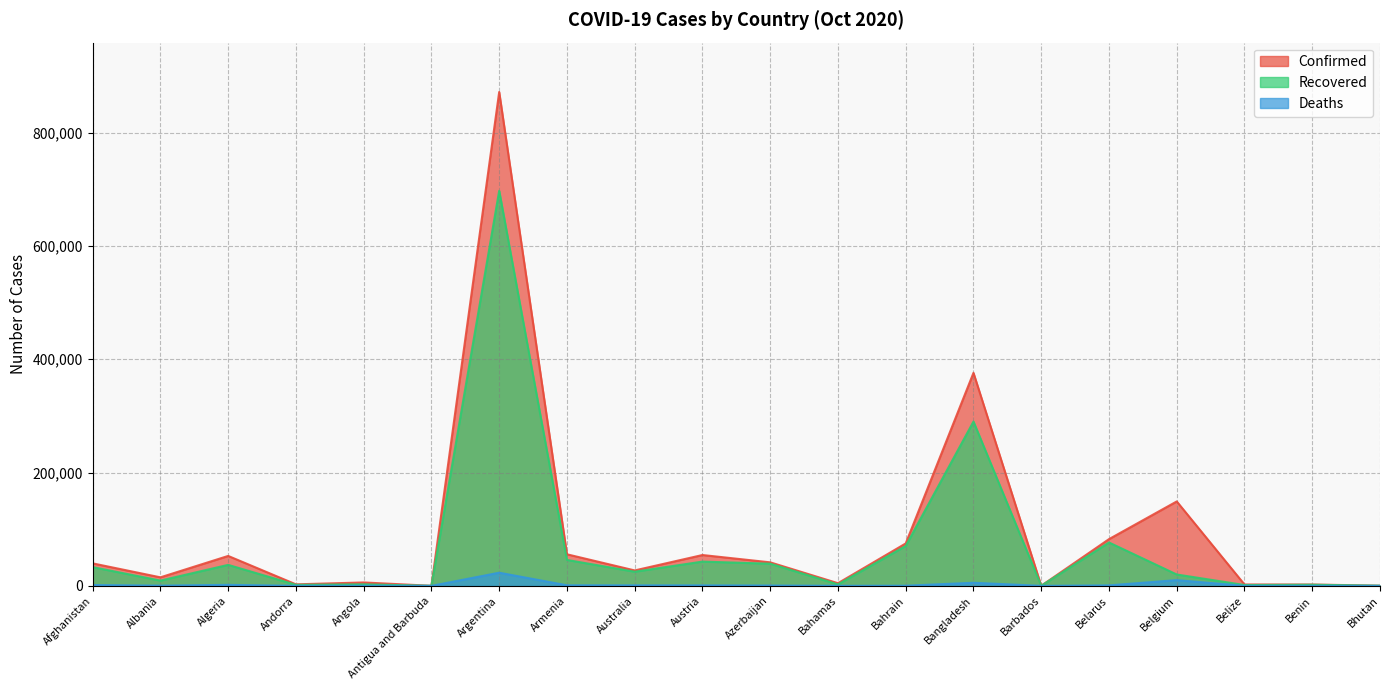

At which category does Recovered reach its first local peak?

Algeria